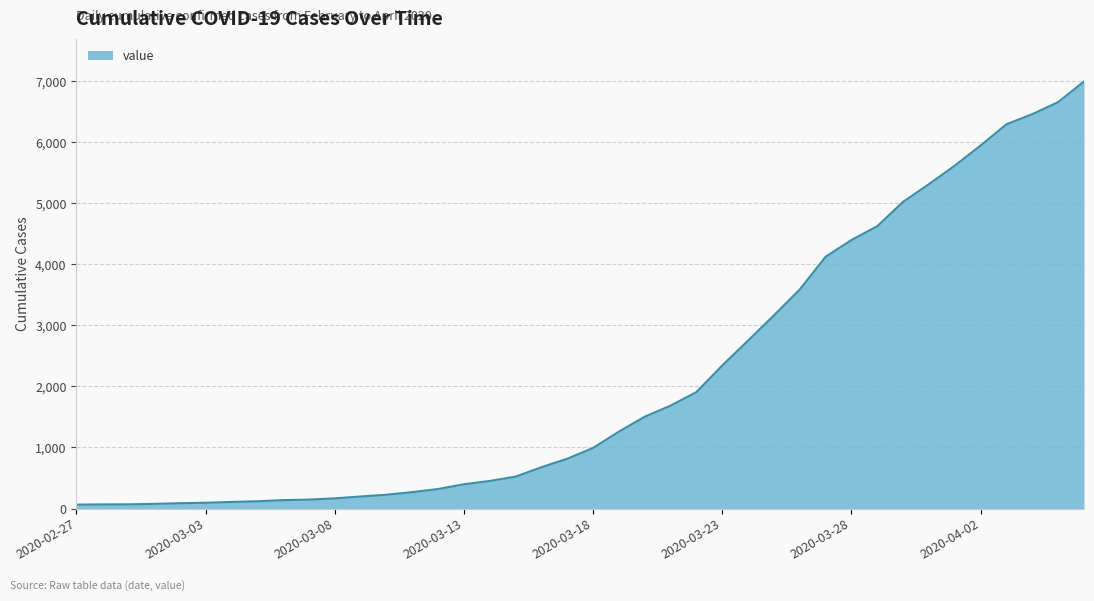

What is the maximum value shown in the chart?

6995